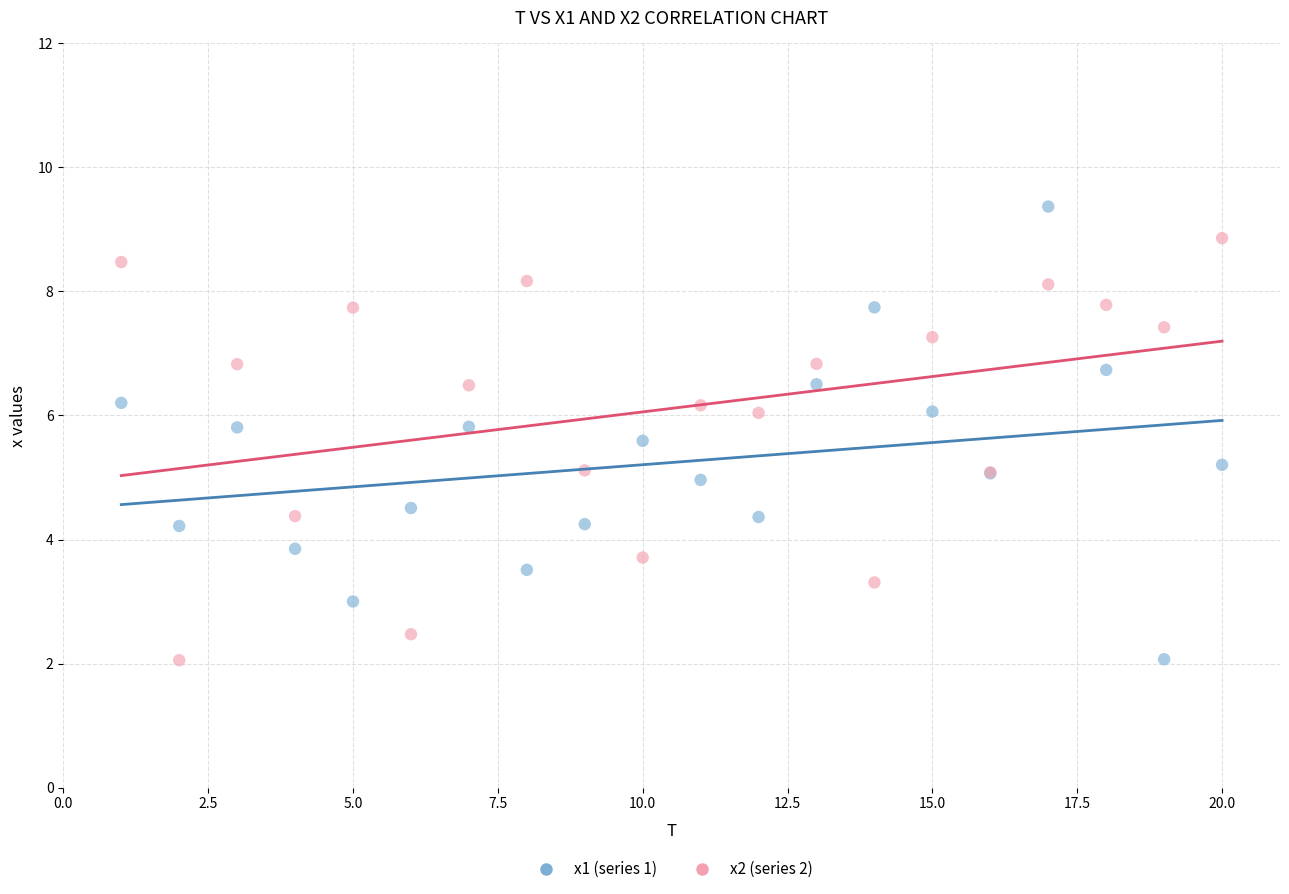

What are all the series names shown in the legend?

x1 (series 1), x2 (series 2)